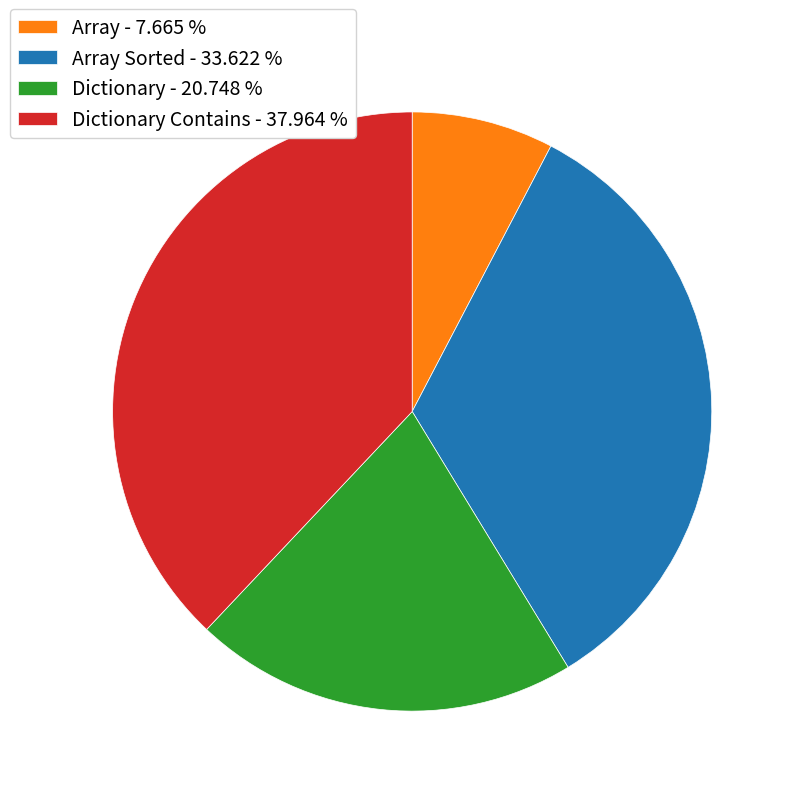

Between Array Sorted - 33.622 % and Dictionary Contains - 37.964 %, which is larger?

Dictionary Contains - 37.964 %